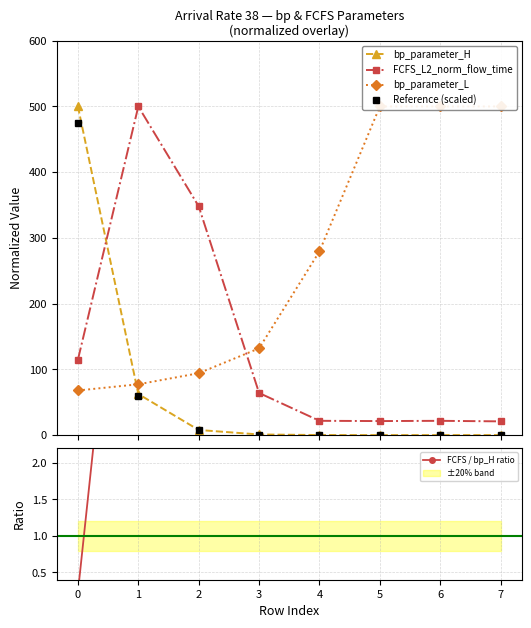

How many times do FCFS / bp_H ratio and bp_parameter_L cross each other?

1